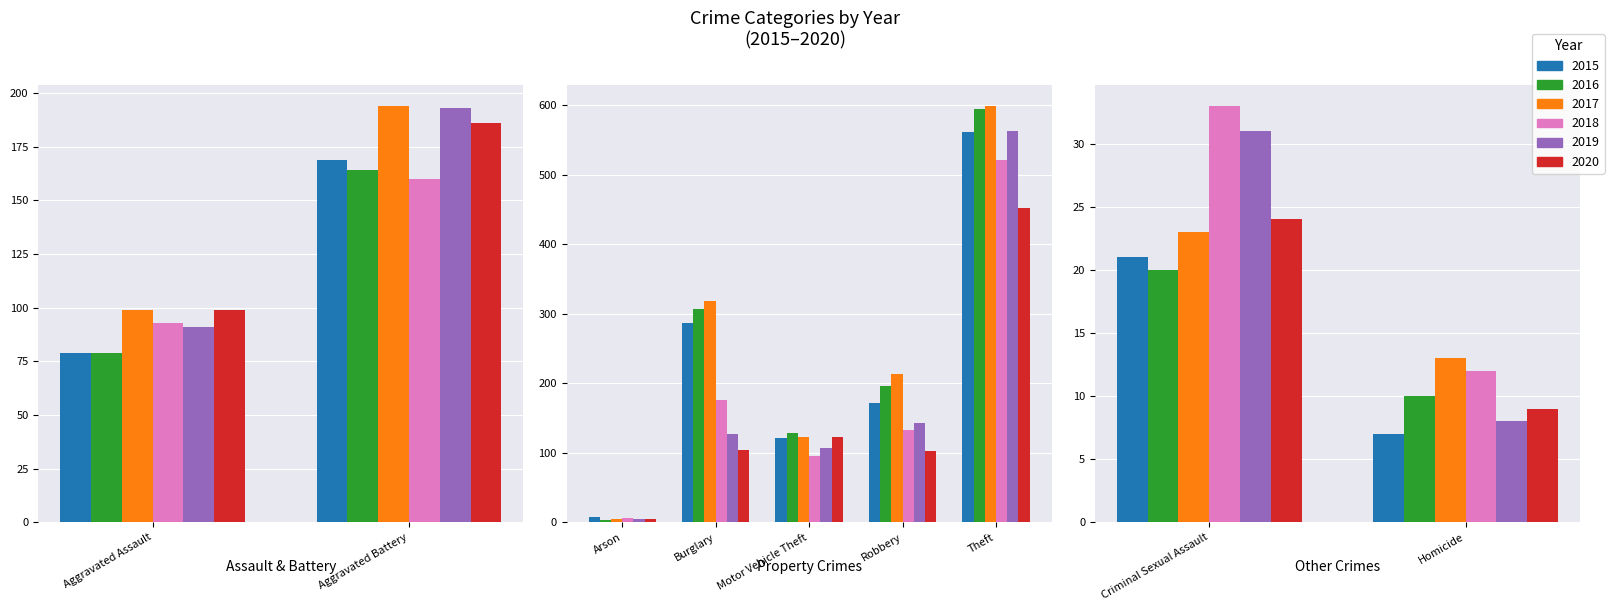

How many bars are there in each group?

6